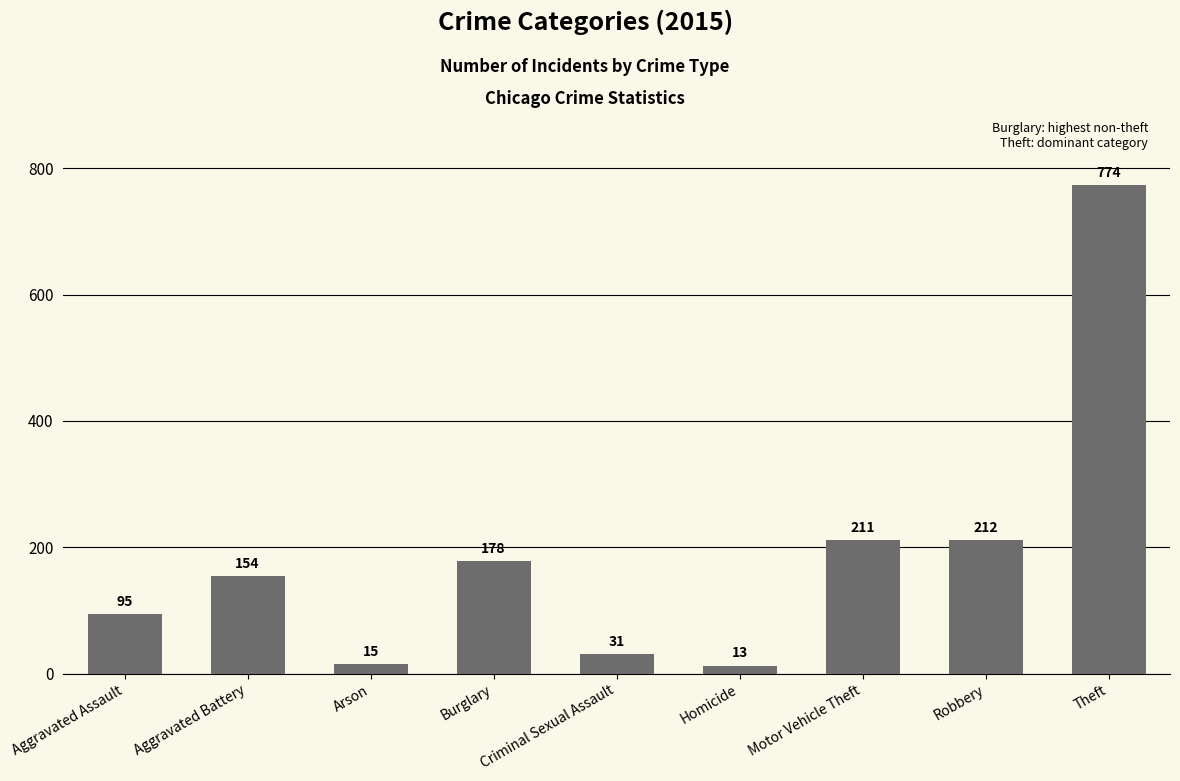

What is the difference between the values at Theft and Aggravated Battery?

620